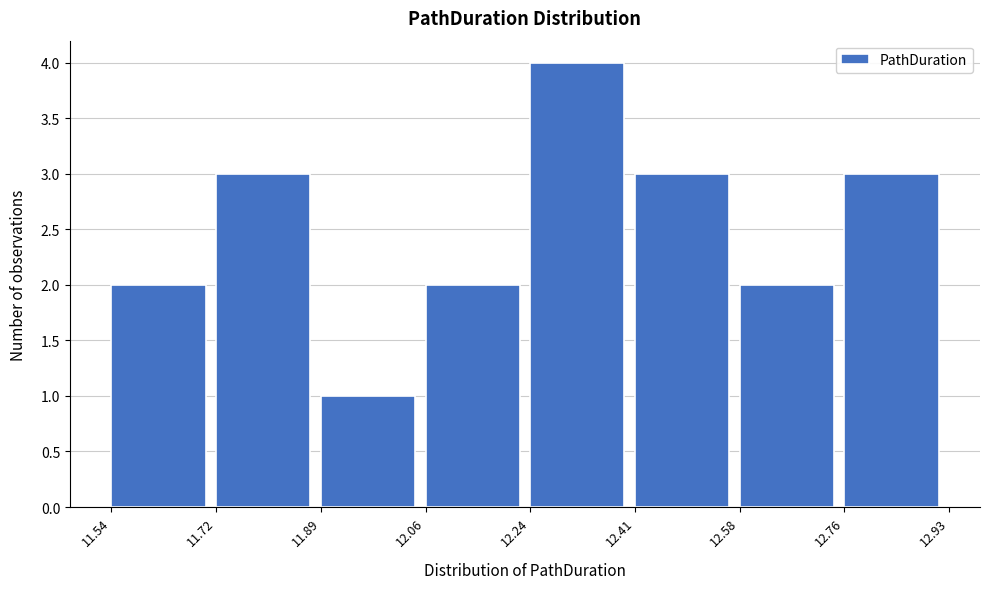

Reading left to right, transcribe this chart: for each bar, give the range it covers on the x-axis and its height. The values are not printed on the chart, so give them approximately, as read against the axis.

11.54 to 11.72: 2
11.72 to 11.89: 3
11.89 to 12.06: 1
12.06 to 12.24: 2
12.24 to 12.41: 4
12.41 to 12.58: 3
12.58 to 12.76: 2
12.76 to 12.93: 3